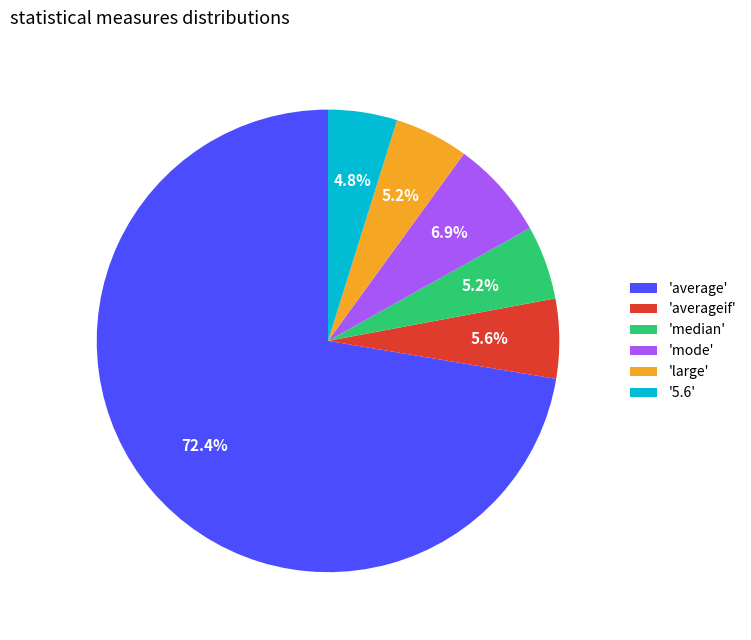

Approximately how many times larger is the value at 'median' compared to '5.6'?

1.1